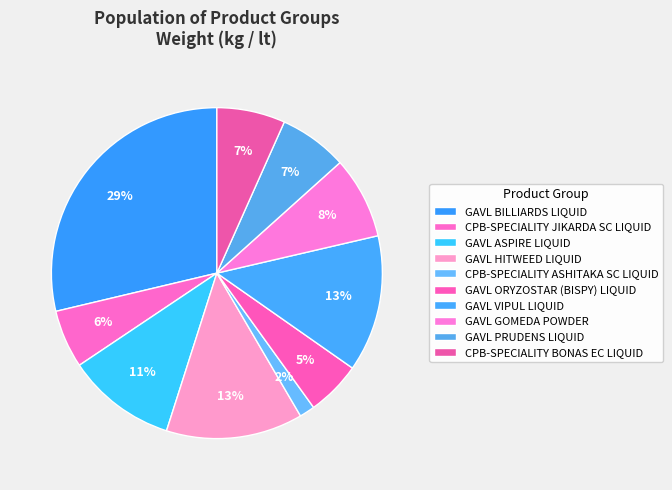

How many slices are in this pie chart?

10